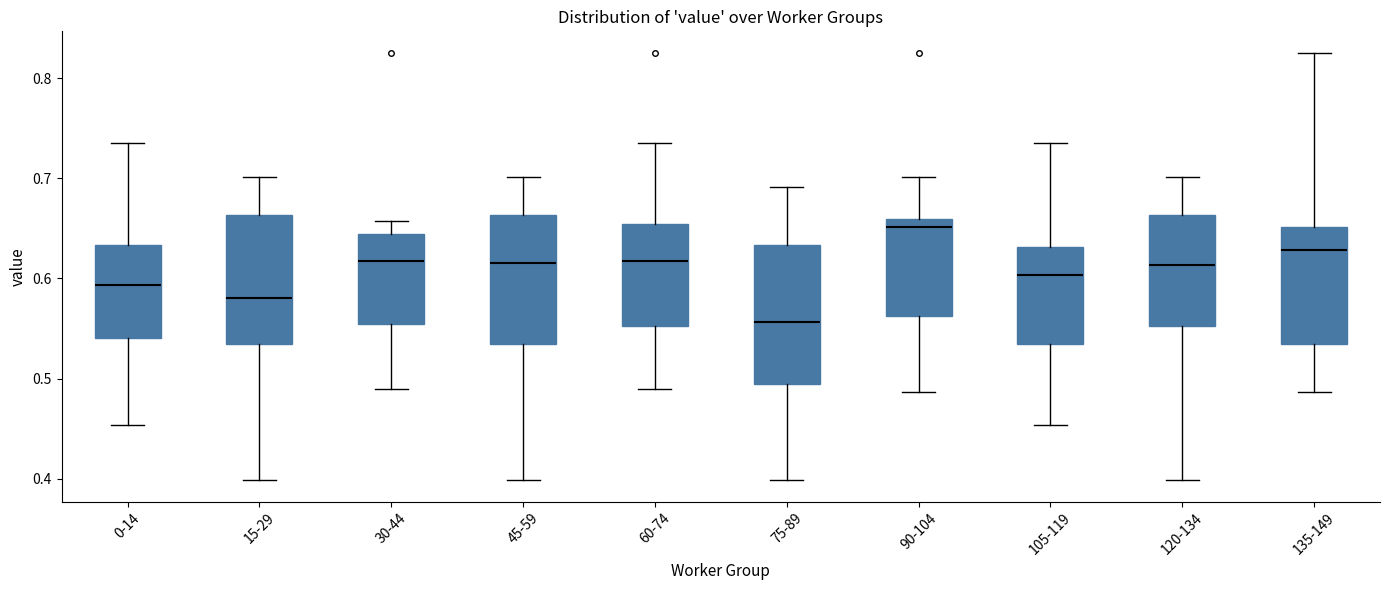

Reading left to right, read every box against the y-axis: the position of its median line, the range the box covers, and the ends of its whiskers. The values are not printed on the chart, so give them approximately, as read against the axis.

0-14: median 0.59, box 0.54 to 0.63, whiskers 0.45 to 0.74
15-29: median 0.58, box 0.53 to 0.66, whiskers 0.40 to 0.70
30-44: median 0.62, box 0.55 to 0.64, whiskers 0.49 to 0.66
45-59: median 0.62, box 0.53 to 0.66, whiskers 0.40 to 0.70
60-74: median 0.62, box 0.55 to 0.65, whiskers 0.49 to 0.74
75-89: median 0.56, box 0.49 to 0.63, whiskers 0.40 to 0.69
90-104: median 0.65, box 0.56 to 0.66, whiskers 0.49 to 0.70
105-119: median 0.60, box 0.53 to 0.63, whiskers 0.45 to 0.74
120-134: median 0.61, box 0.55 to 0.66, whiskers 0.40 to 0.70
135-149: median 0.63, box 0.53 to 0.65, whiskers 0.49 to 0.83